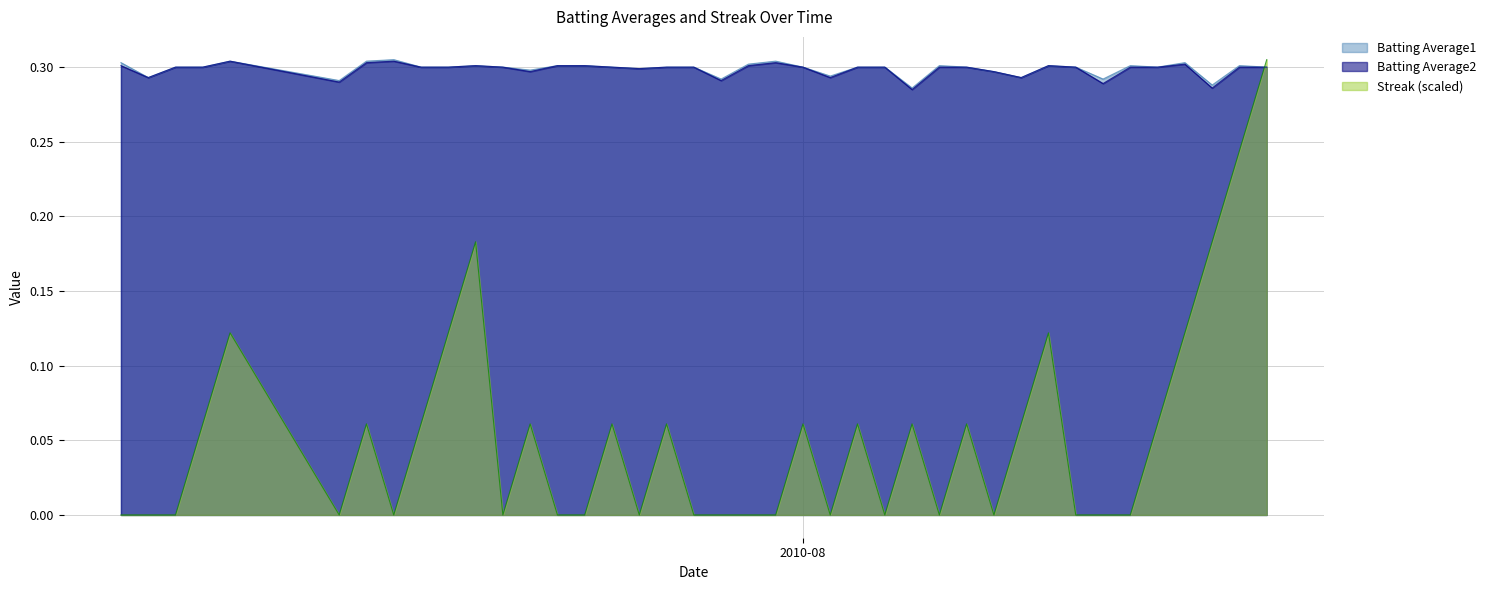

Which series has the largest range (max minus min)?

Streak (scaled)